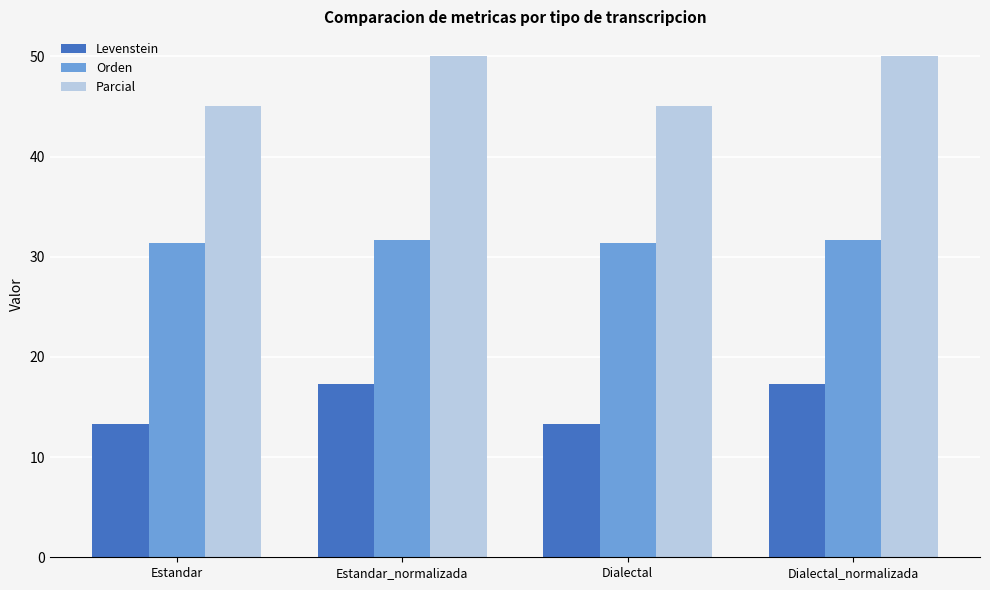

What is the maximum value shown in the chart?

50.0